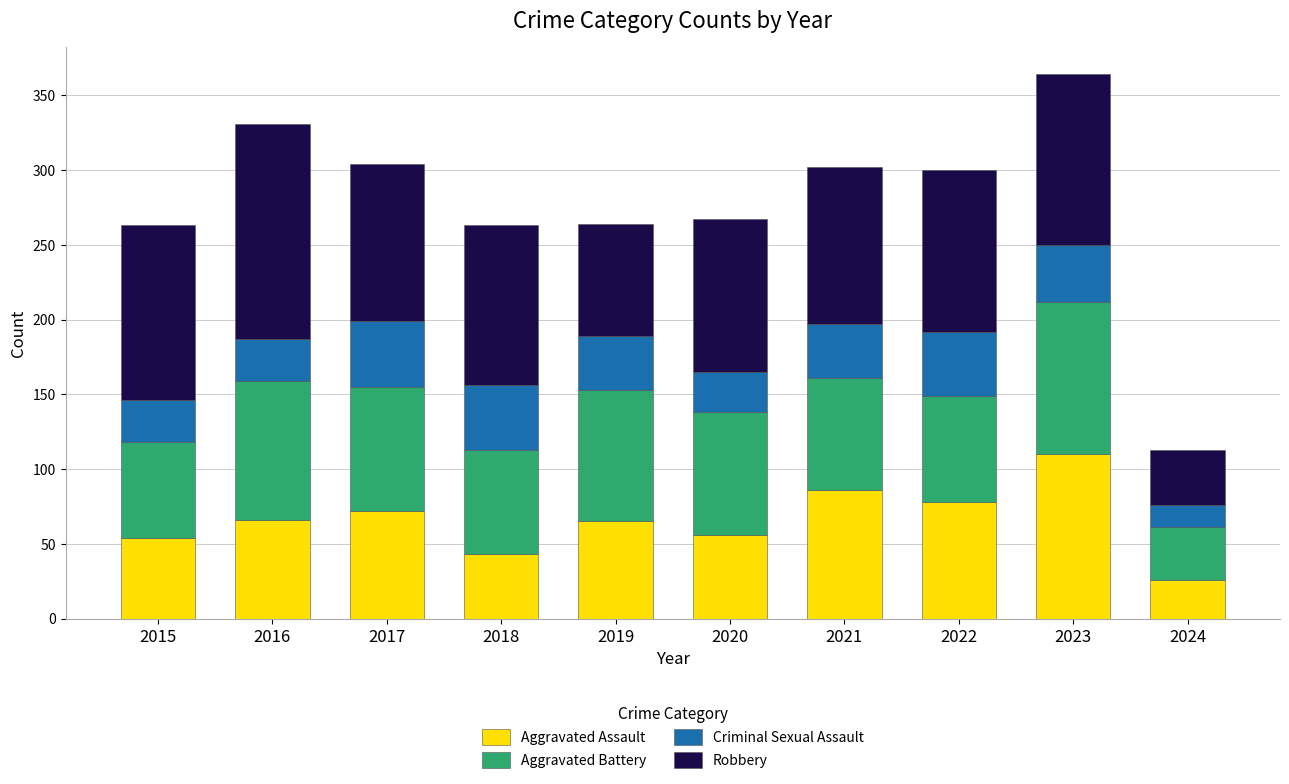

What is the average value of the Aggravated Assault series?

66